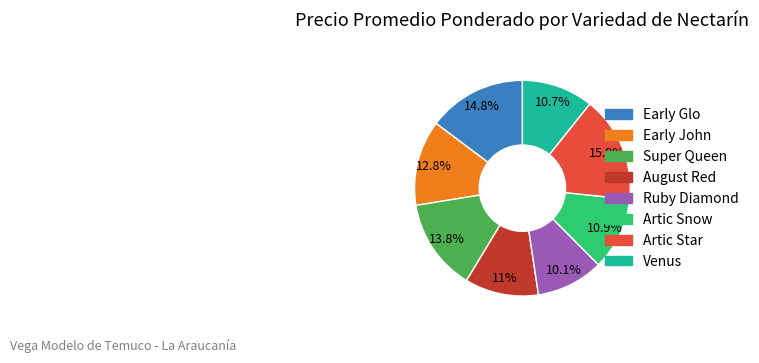

To the nearest percent, what is the difference between the Venus and Early John slice percentages?

2%